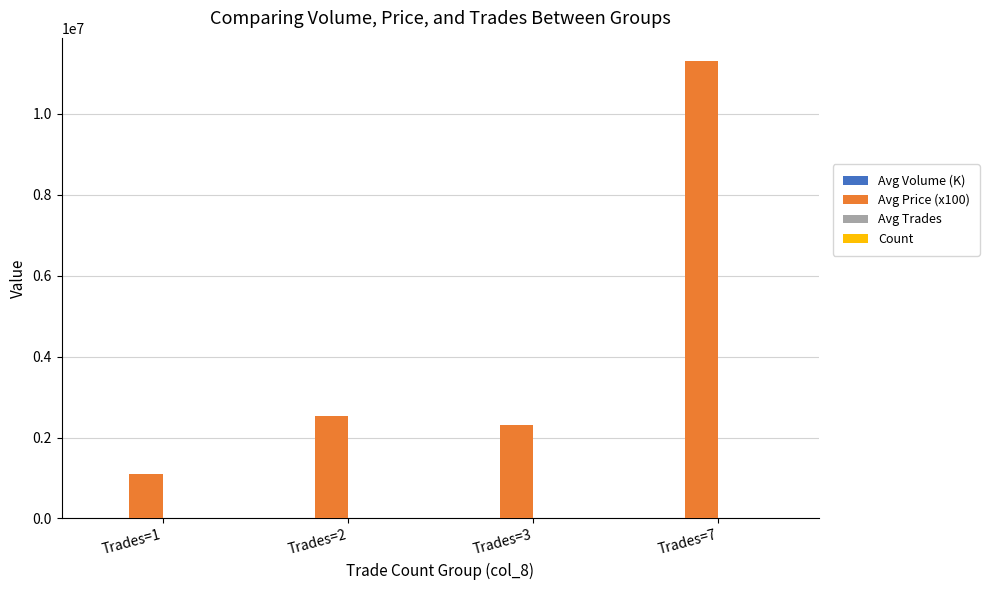

Which series has the largest total across all categories?

Avg Price (x100)